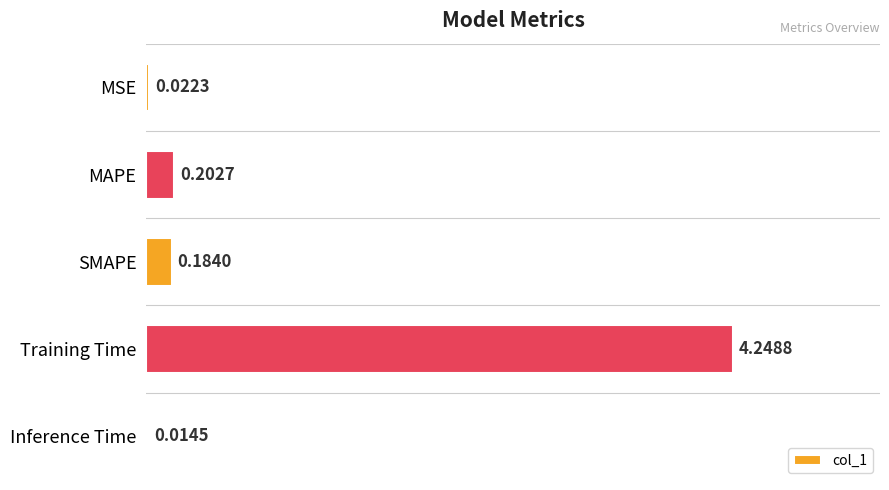

At which category does the chart reach its peak across all series?

Training Time